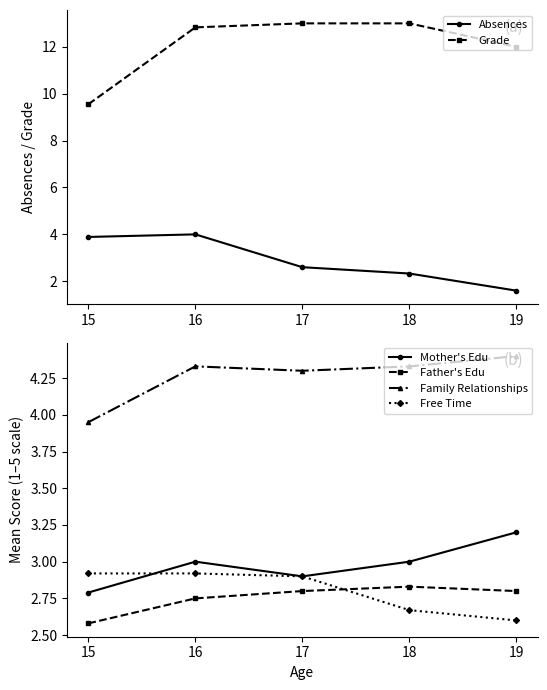

Which series changed the most between 18 and 19?

Grade